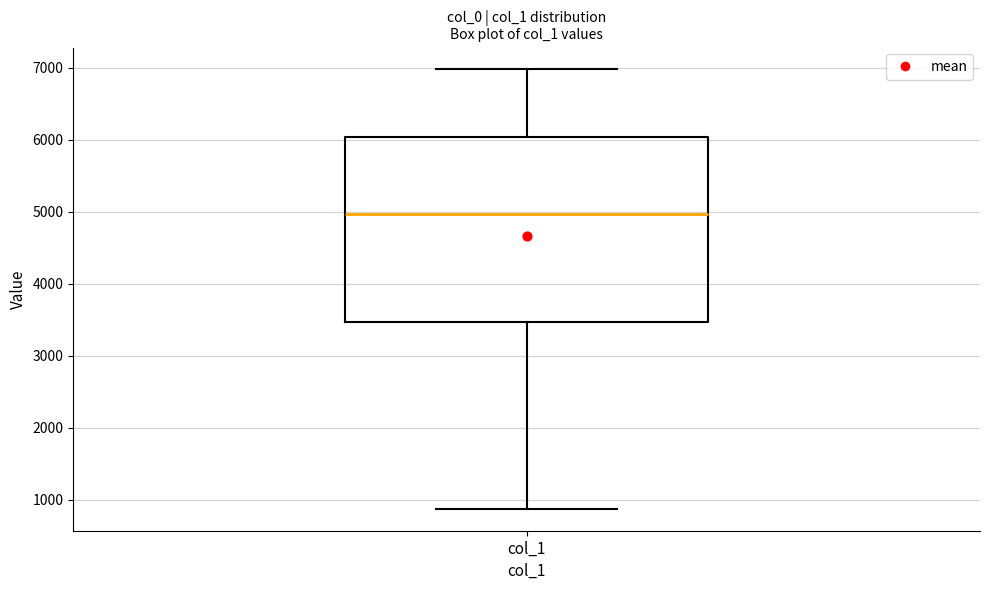

Where is the lower edge of the box for col_1 on the y-axis? The values are not printed on the chart, so give them approximately, as read against the axis.

3500